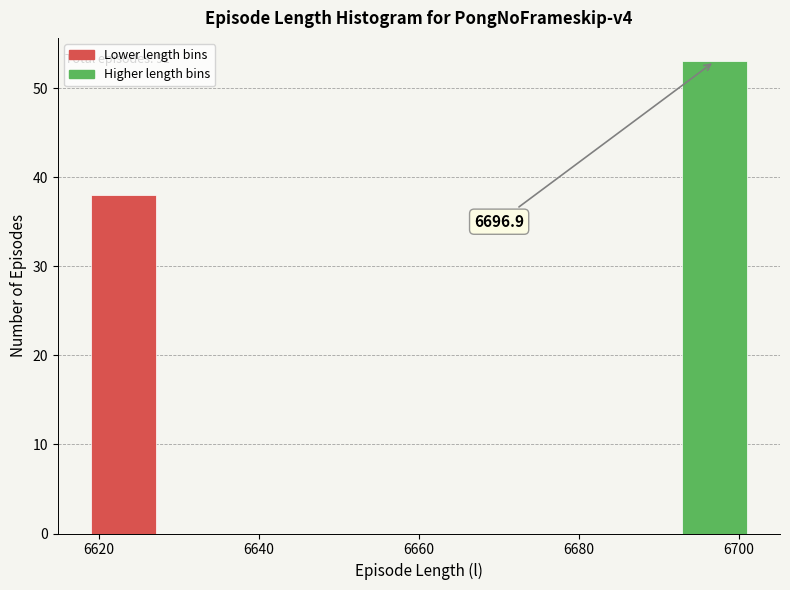

Which range on the x-axis has the tallest bar?

6692.8 to 6701.0